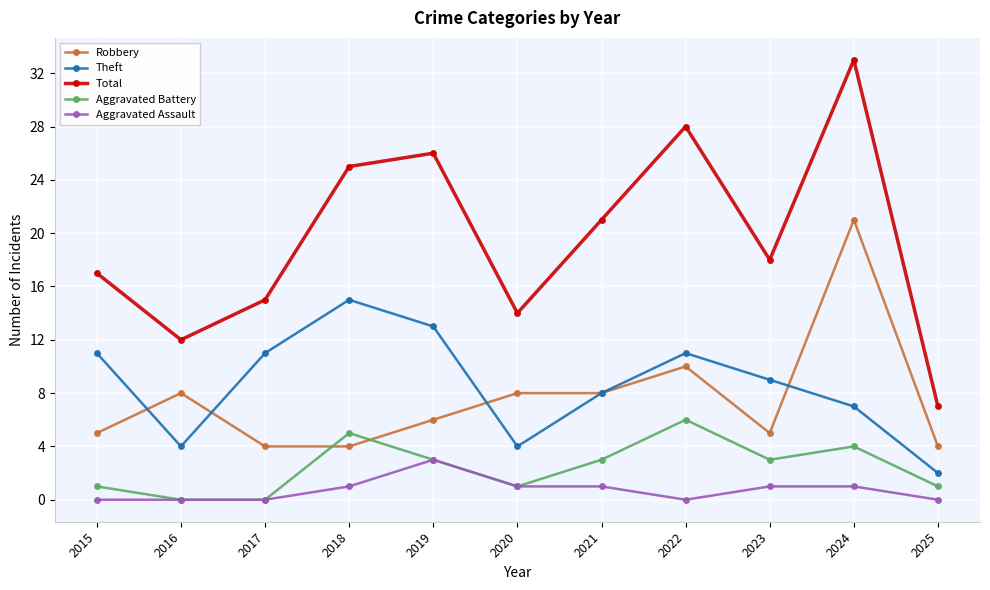

Which label corresponds to the largest value in the chart?

2024